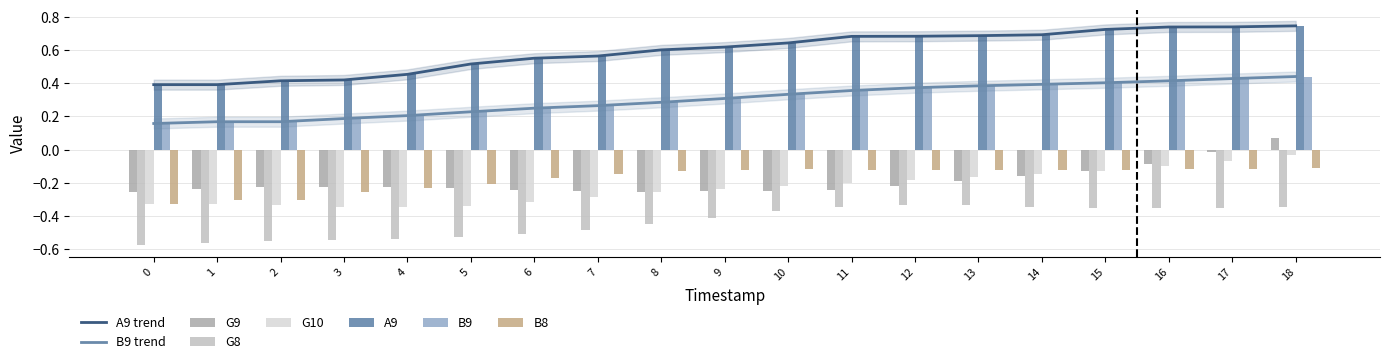

Which series has the largest total across all categories?

A9